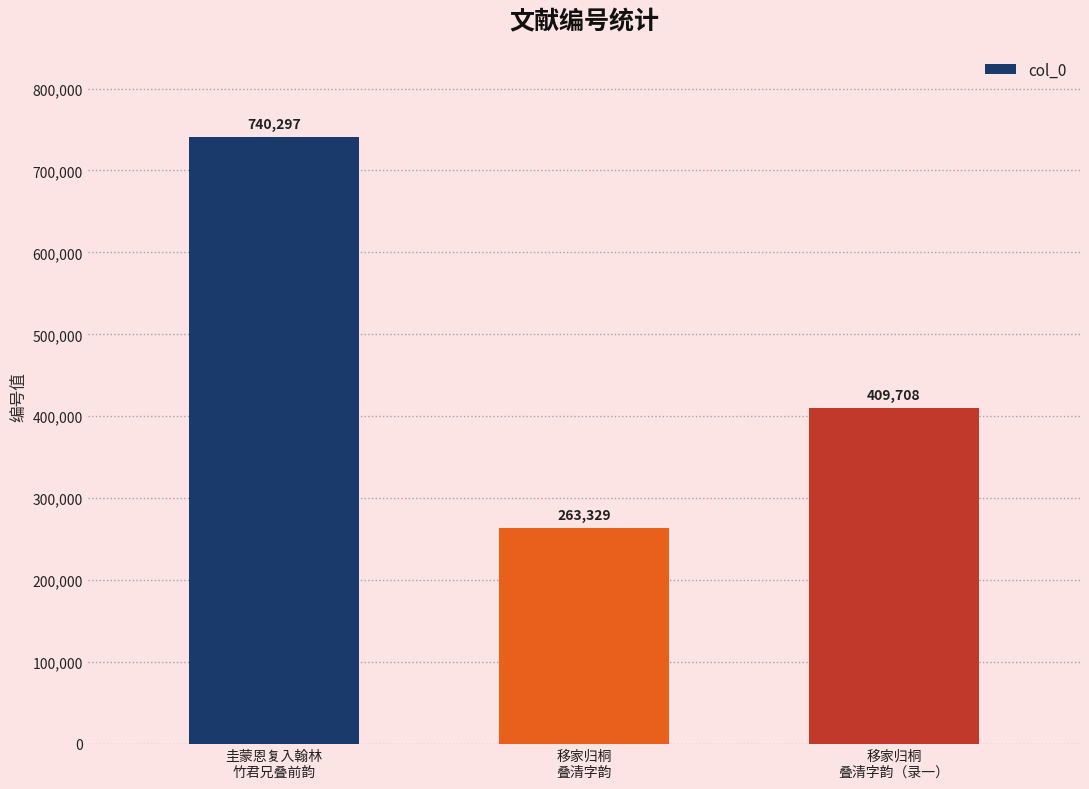

What is the change in value from 圭蒙恩复入翰林
竹君兄叠前韵 to 移家归桐
叠清字韵（录一）?

-330589